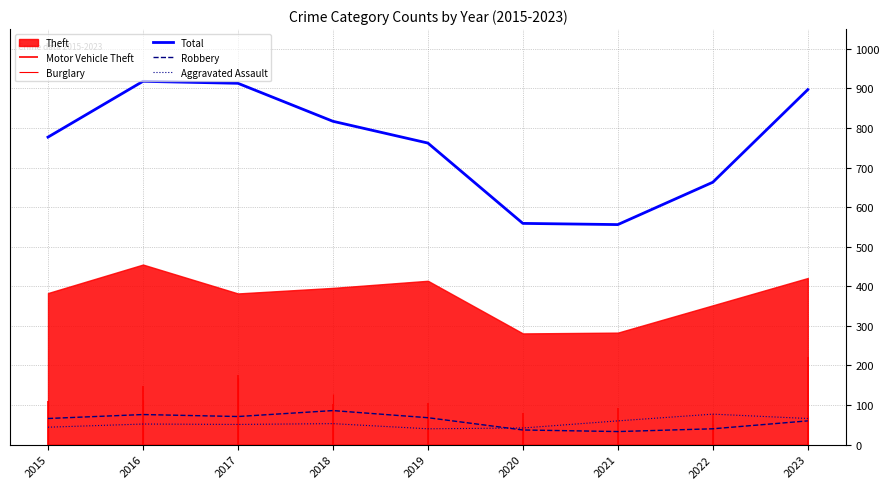

How many data points in Robbery are less than 66?

4